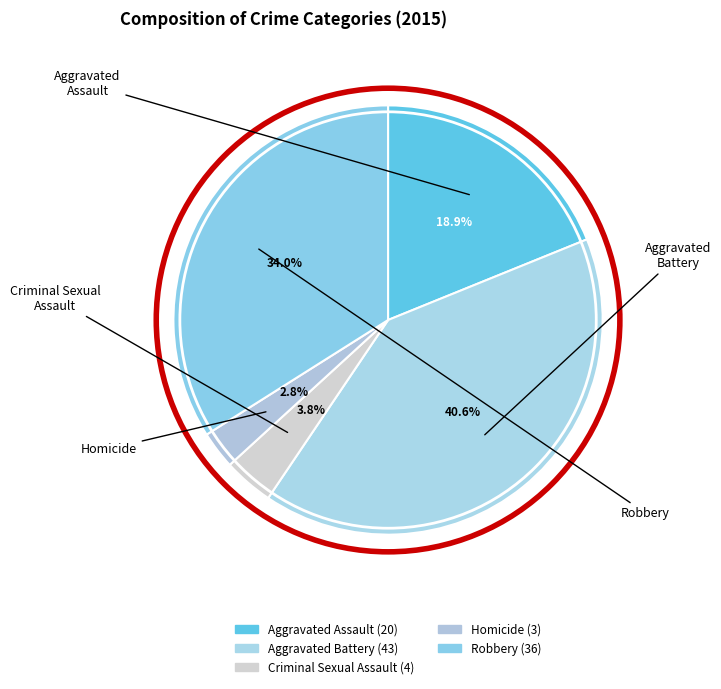

To the nearest percent, what percentage of the pie is Aggravated Battery?

41%